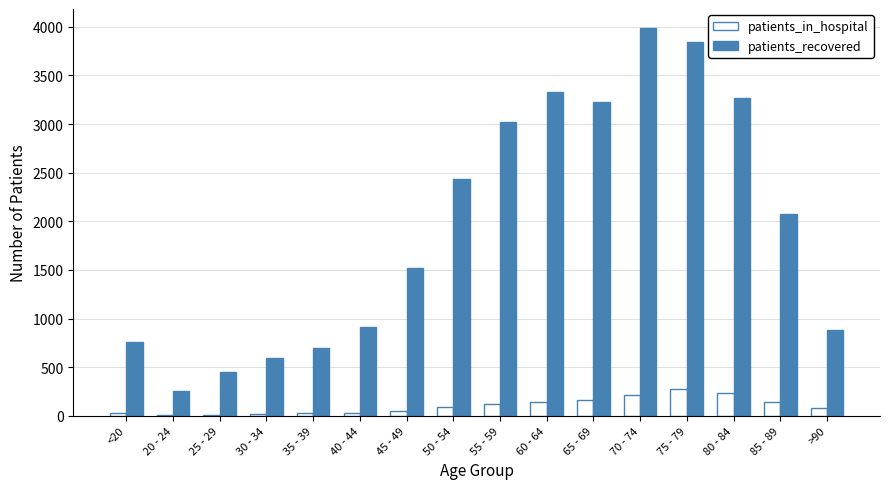

Which series changed the most between 20 - 24 and 55 - 59?

patients_recovered